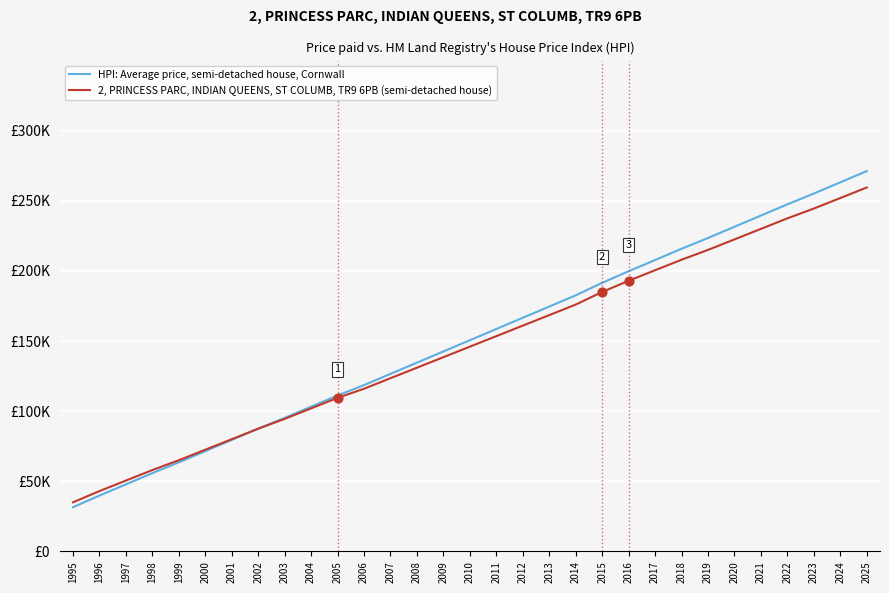

What are all the series names shown in the legend?

HPI: Average price, semi-detached house, Cornwall, 2, PRINCESS PARC, INDIAN QUEENS, ST COLUMB, TR9 6PB (semi-detached house)